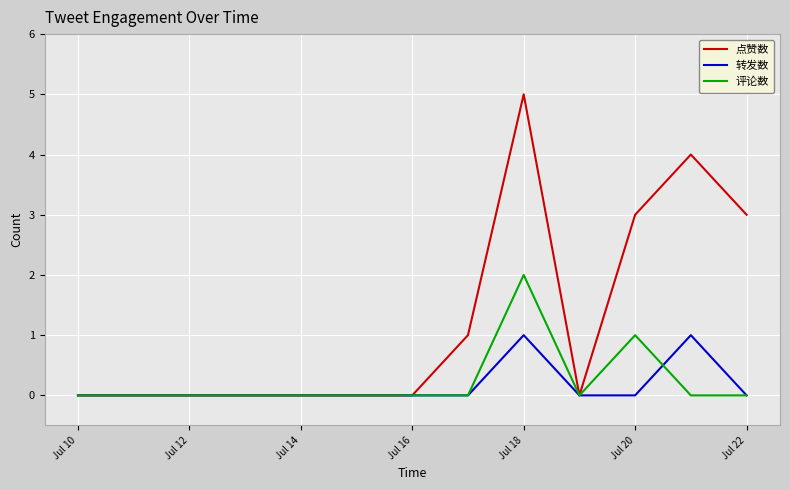

True or false: 点赞数 has more than 0 points higher than both neighbors.

True